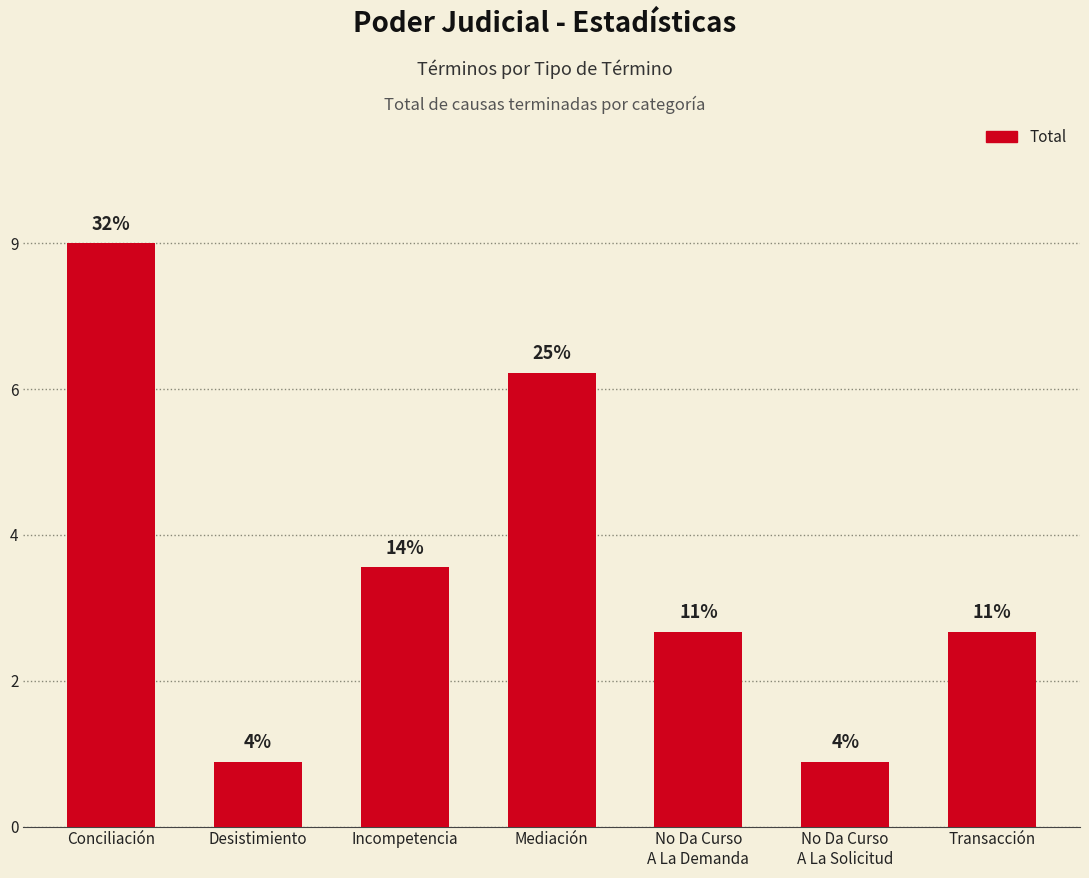

Does the chart contain any negative values?

No